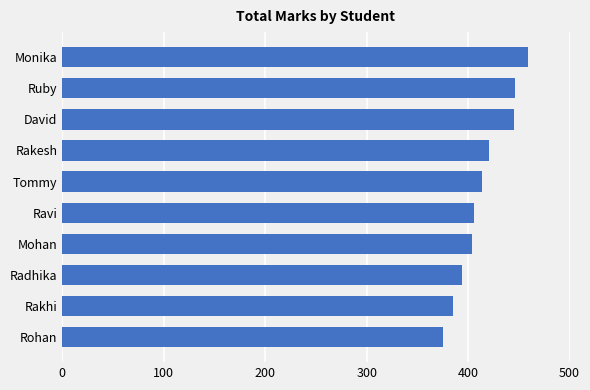

What is the smallest value displayed?

375